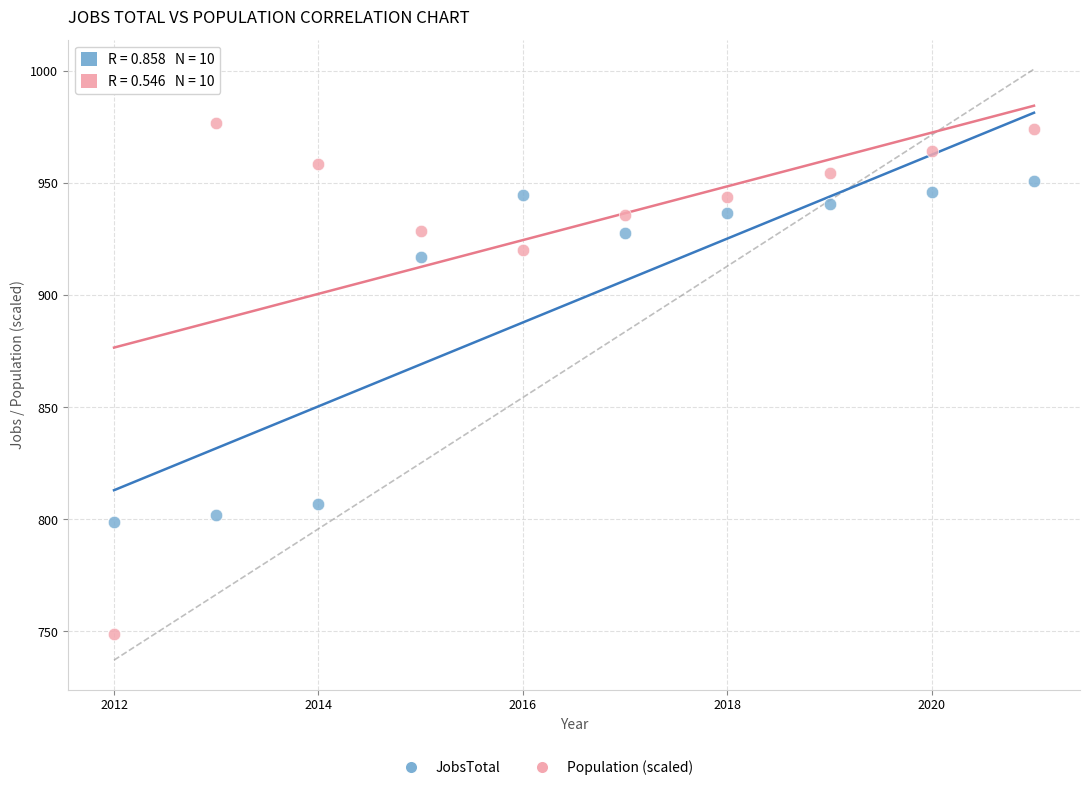

In the JobsTotal series, what Y value is closest to 875?

917.0